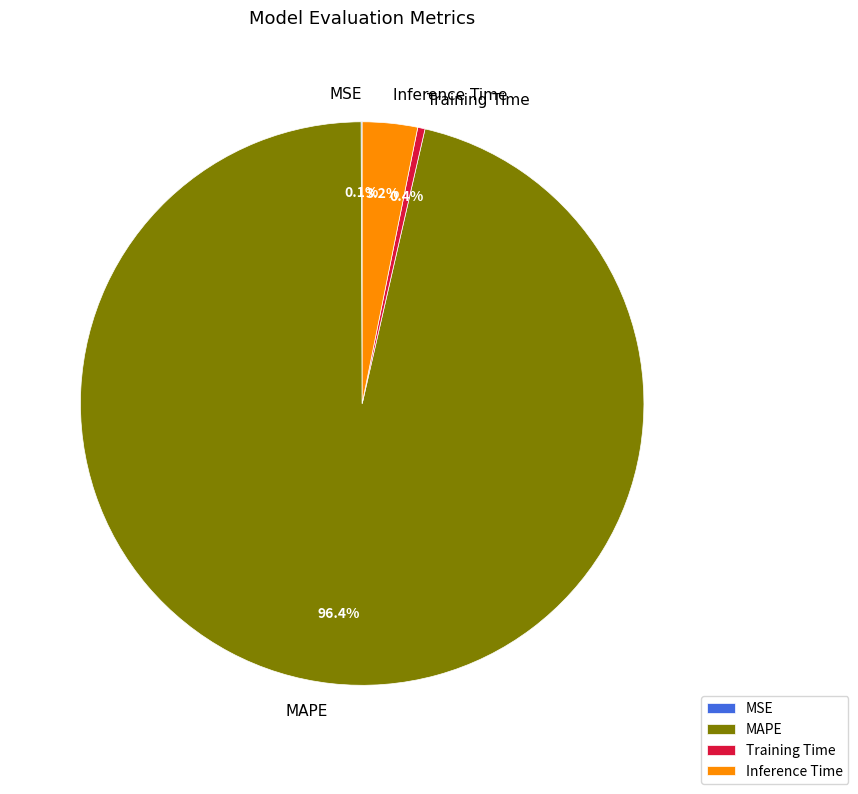

Do MAPE and Training Time together represent more than half of the pie?

Yes